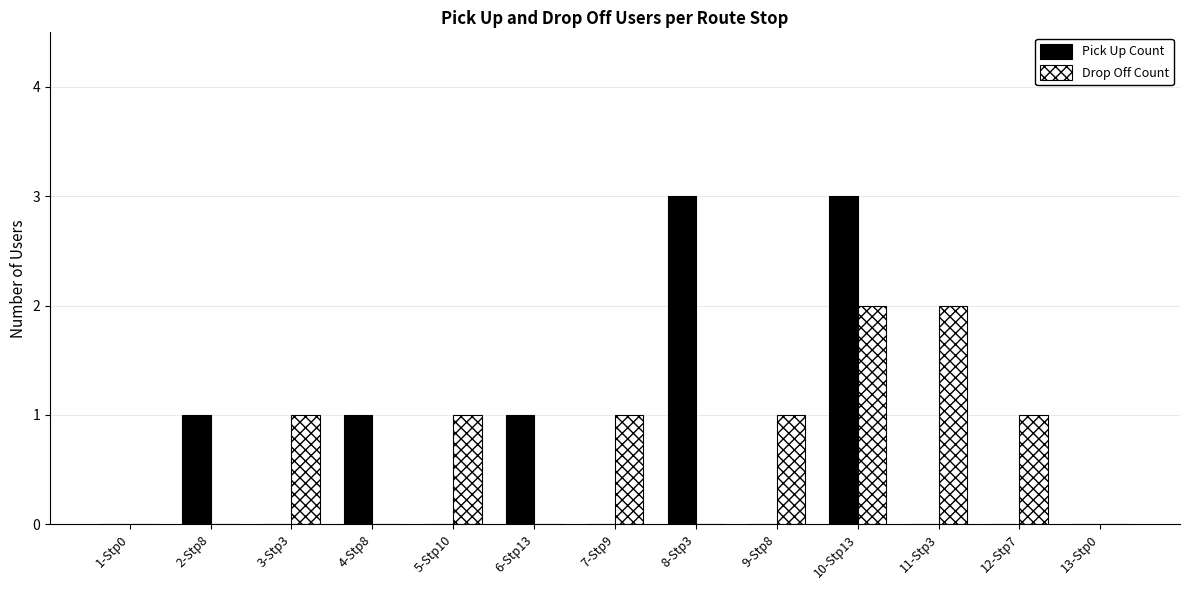

The value of Pick Up Count at 12-Stp7 is 0. True or false?

True